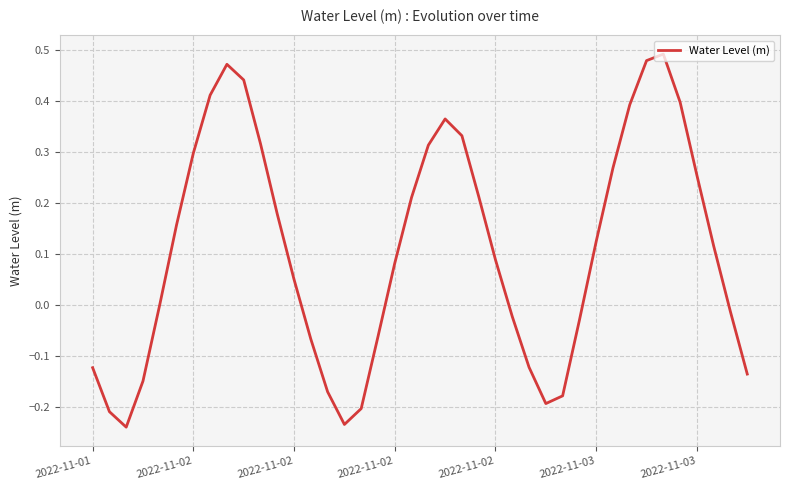

Does the chart have visible grid lines?

Yes